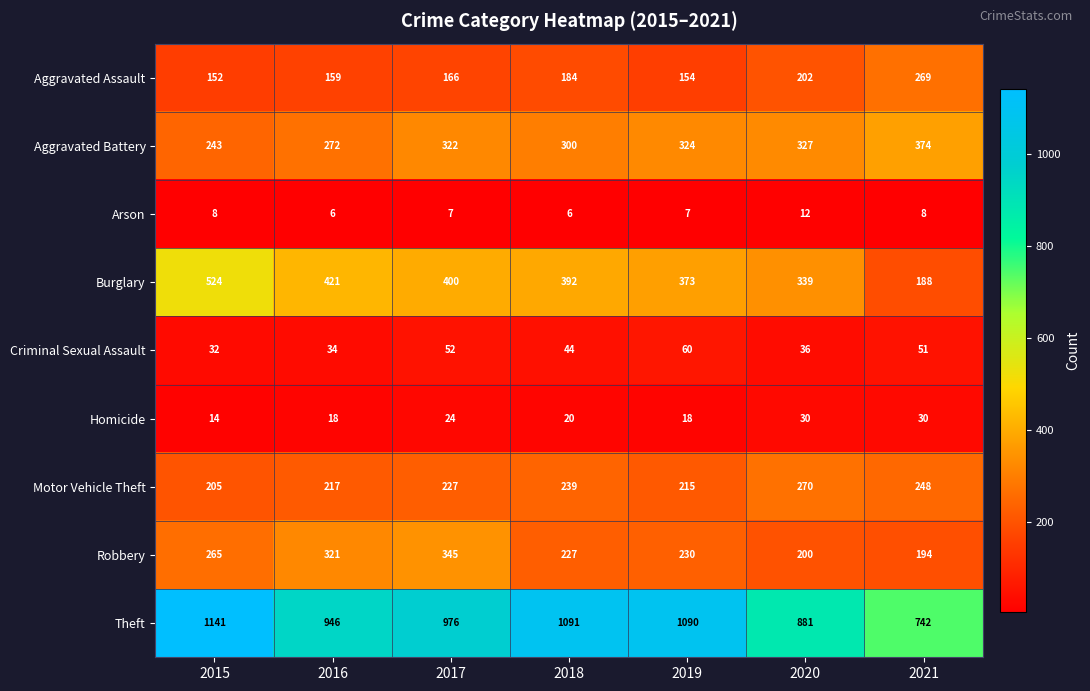

What is the difference between the second highest and minimum values in the Theft series?

349